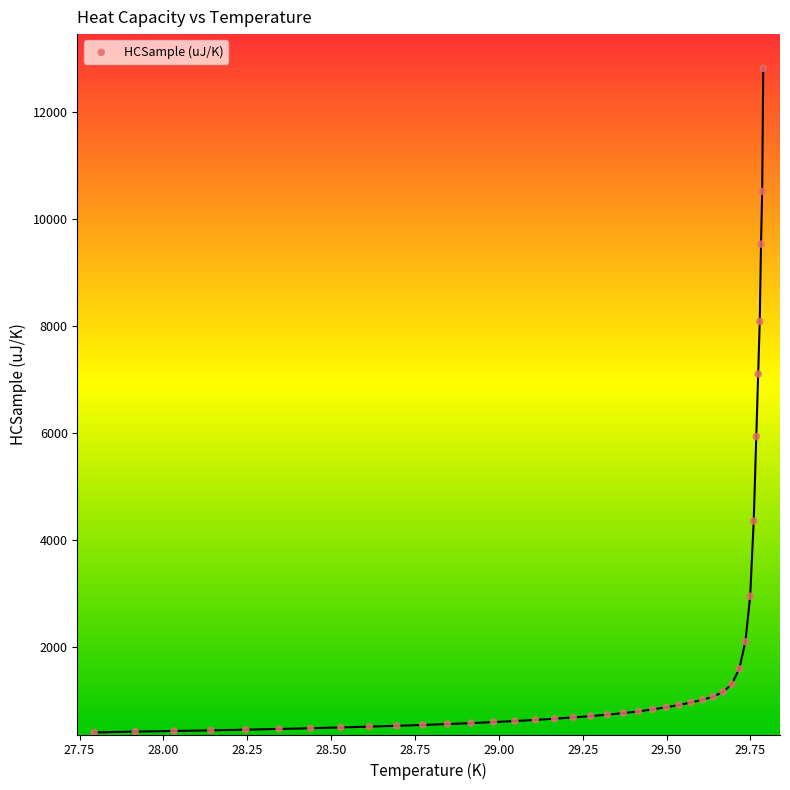

What is the range of X values (max minus min)?

2.0